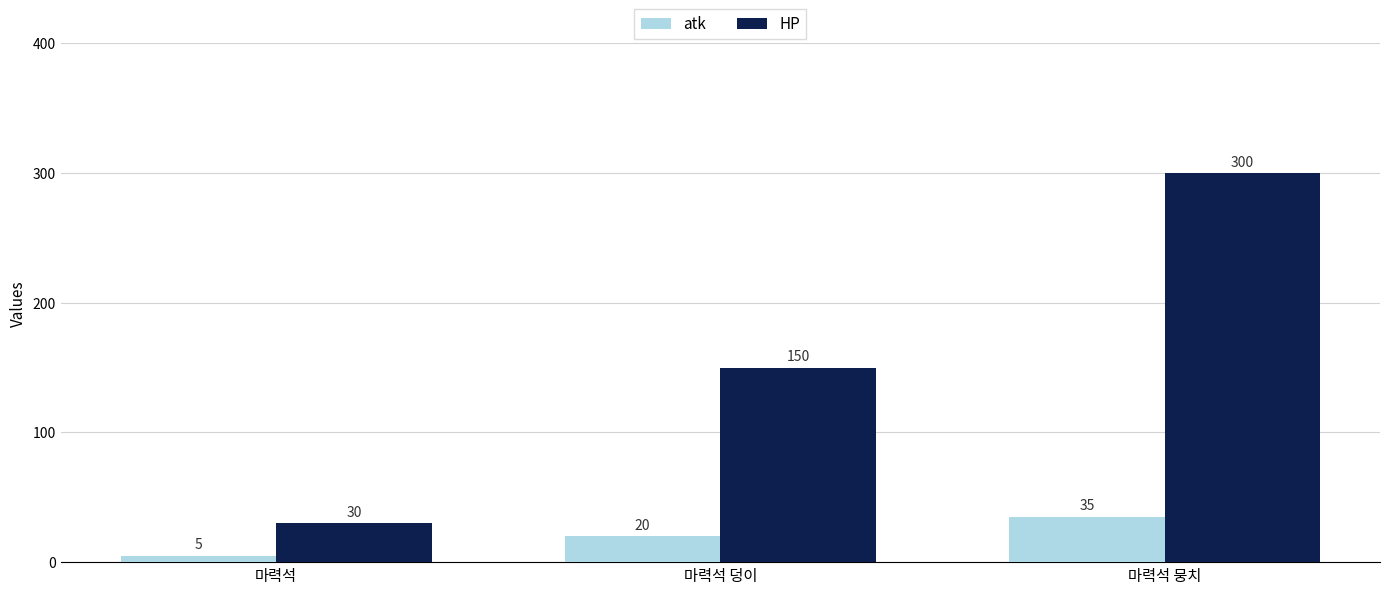

Which label corresponds to the largest value in the chart?

마력석 뭉치